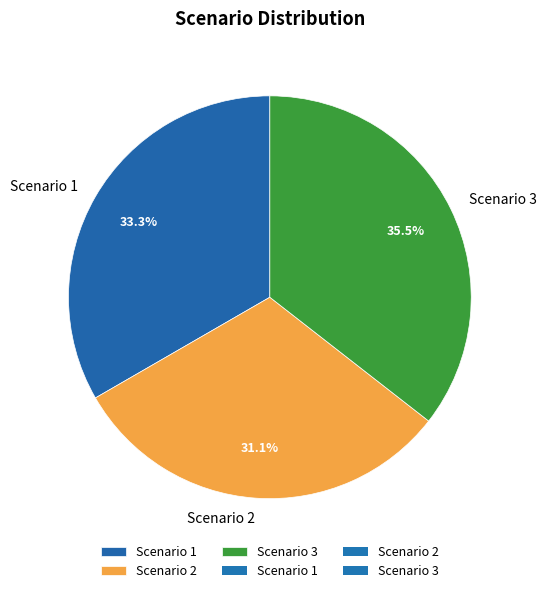

What portion of the pie excludes Scenario 2?

68.9%